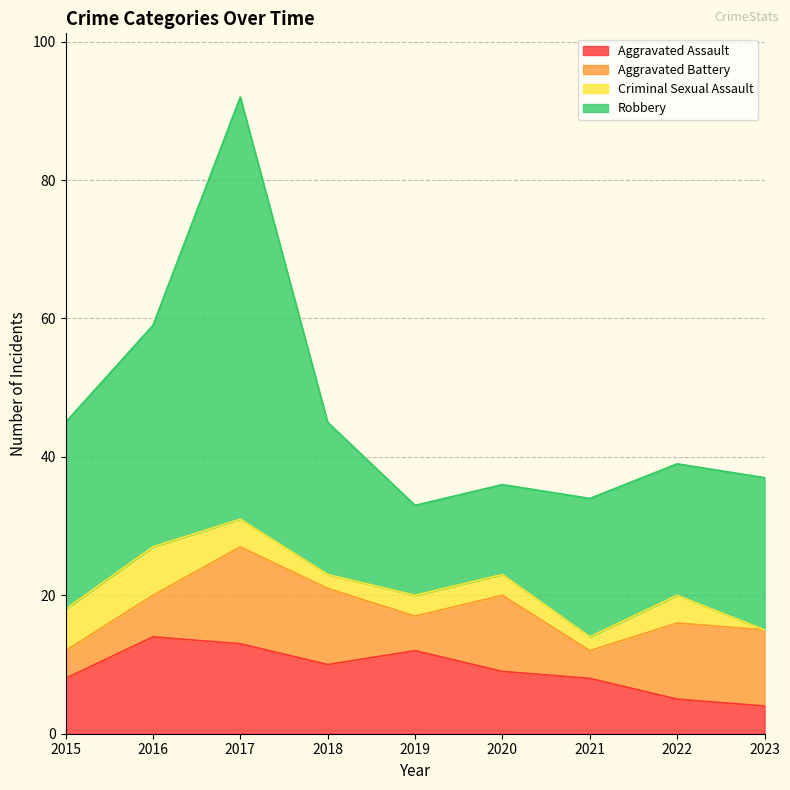

What are all the series names shown in the legend?

Aggravated Assault, Aggravated Battery, Criminal Sexual Assault, Robbery